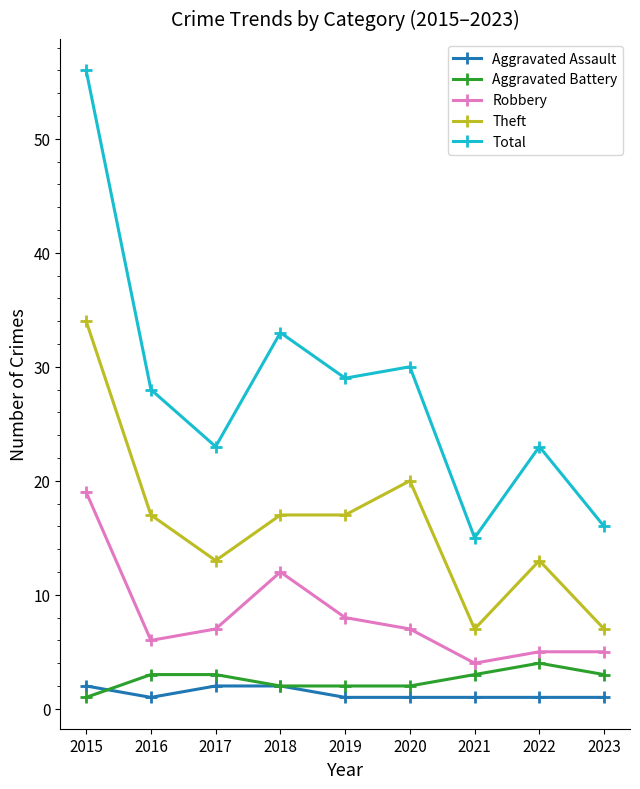

What is the difference between the Robbery values at 2022 and 2015?

14